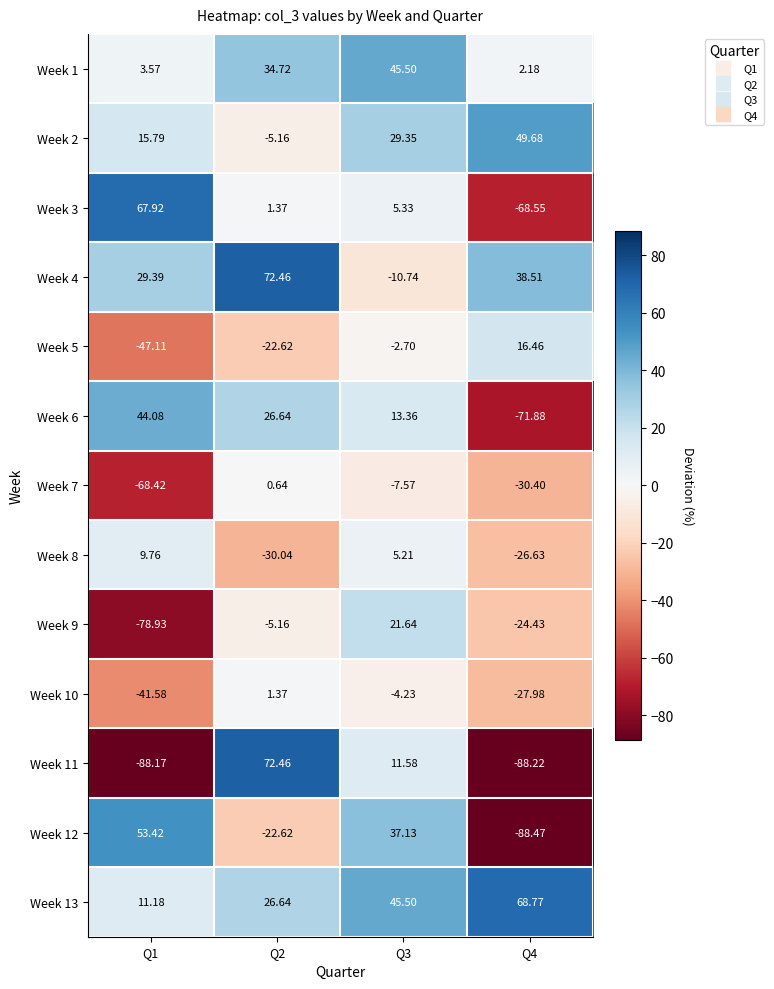

At Q1, list the series in order from largest to smallest.

Week 3, Week 12, Week 6, Week 4, Week 2, Week 13, Week 8, Week 1, Week 10, Week 5, Week 7, Week 9, Week 11